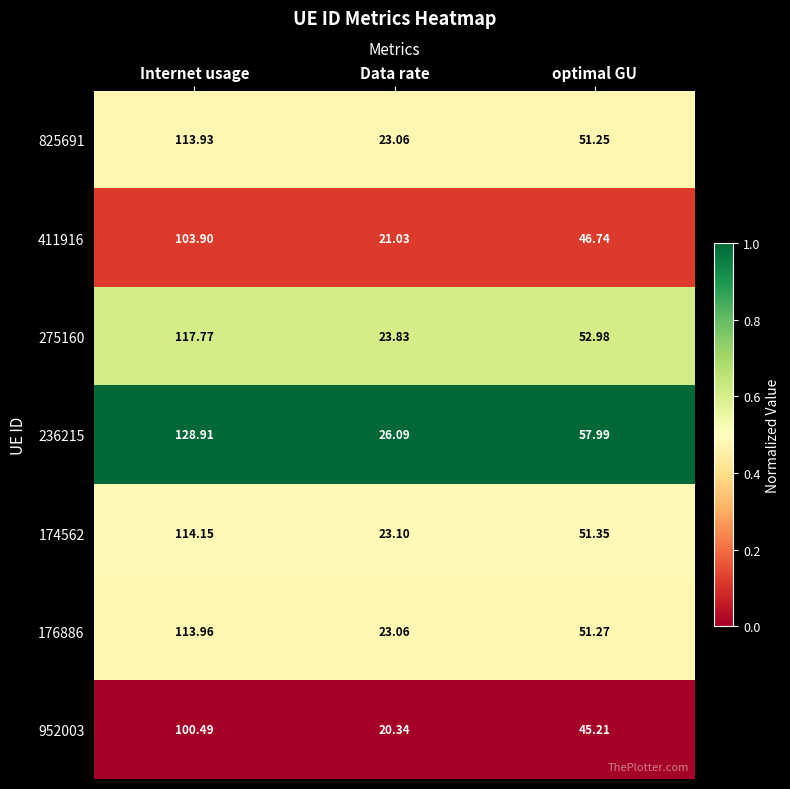

What is the greatest value displayed?

128.9